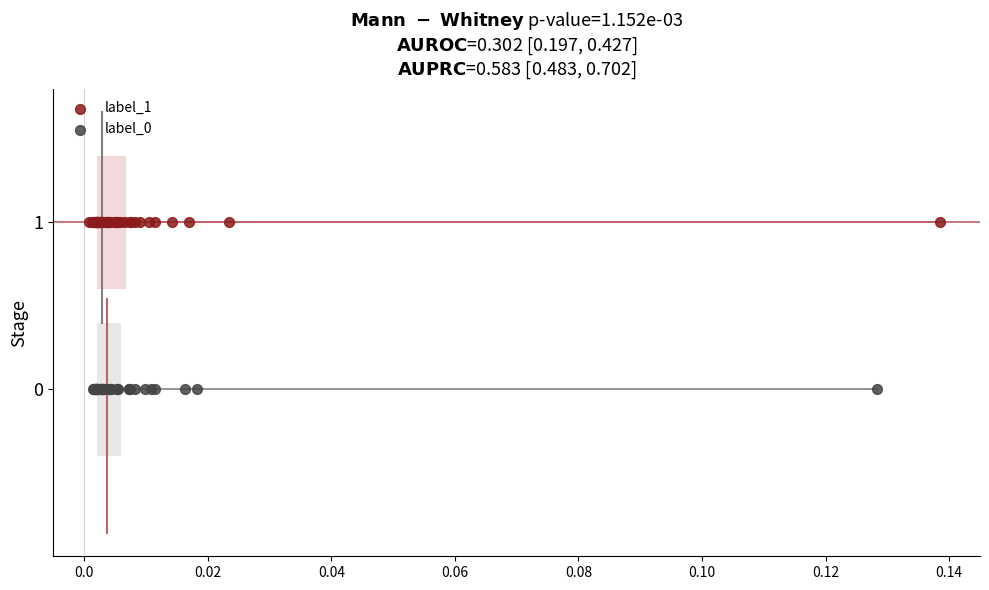

Which series reaches the maximum Y coordinate?

label_1